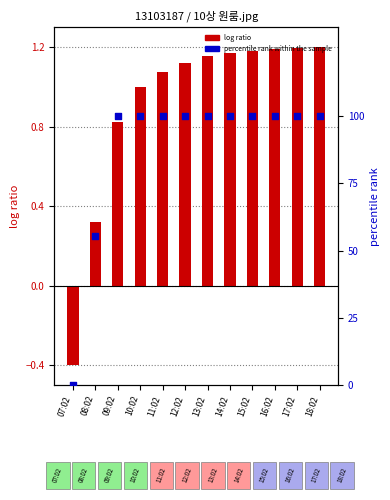

At how many categories does at least one series exceed 39?

11